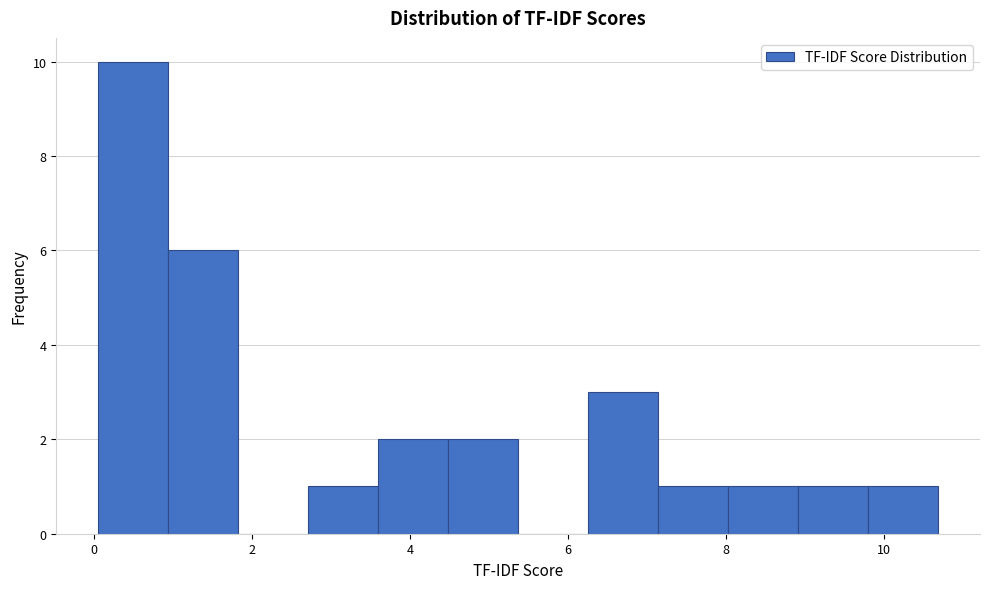

How tall is the bar that spans 9.0 to 9.8 on the x-axis? Neither the bar edges nor the heights are printed on the chart, so give them approximately, as read against the axes.

1